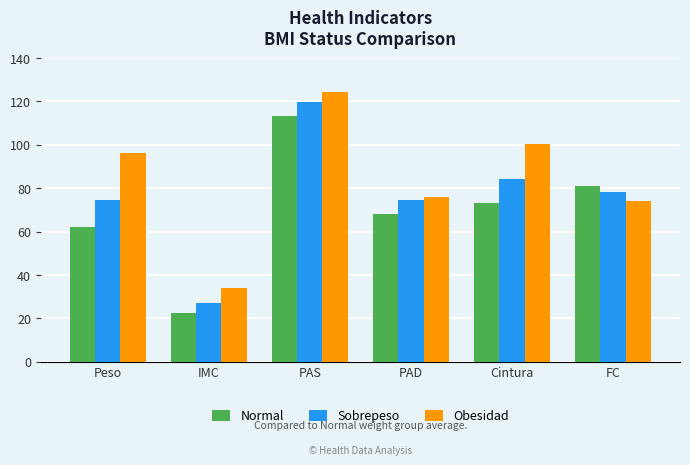

What is the sum of the Sobrepeso values at IMC and FC?

105.7